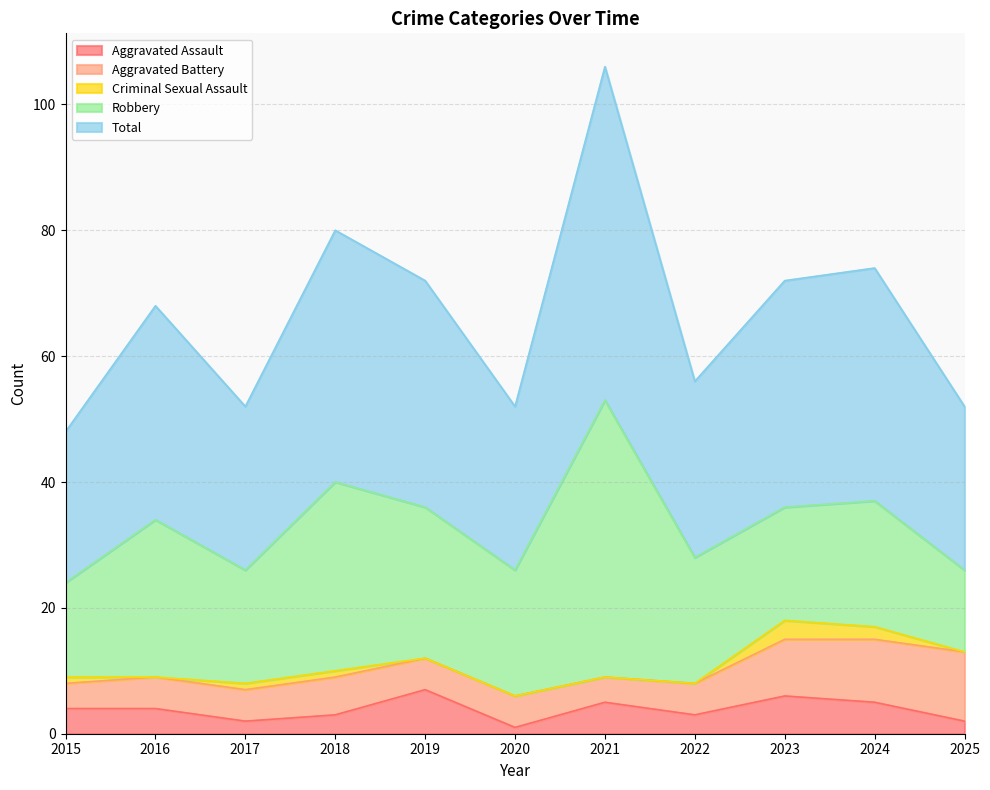

True or false: Total has more than 1 interior local peaks.

True